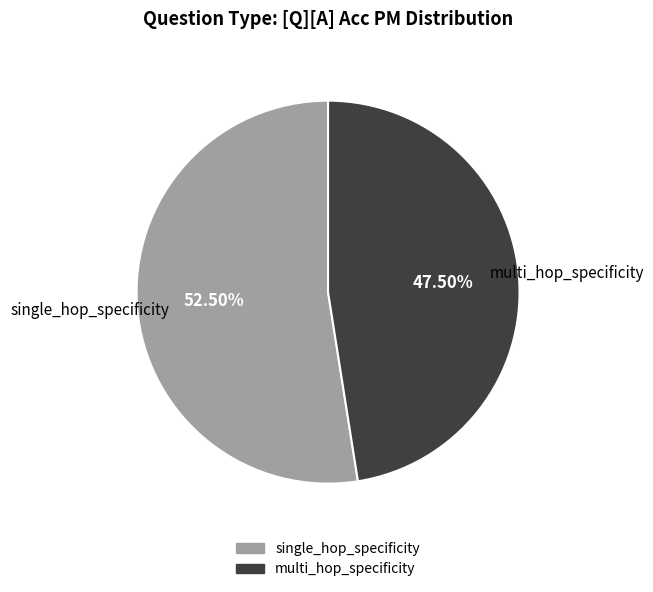

Which category accounts for the majority?

single_hop_specificity